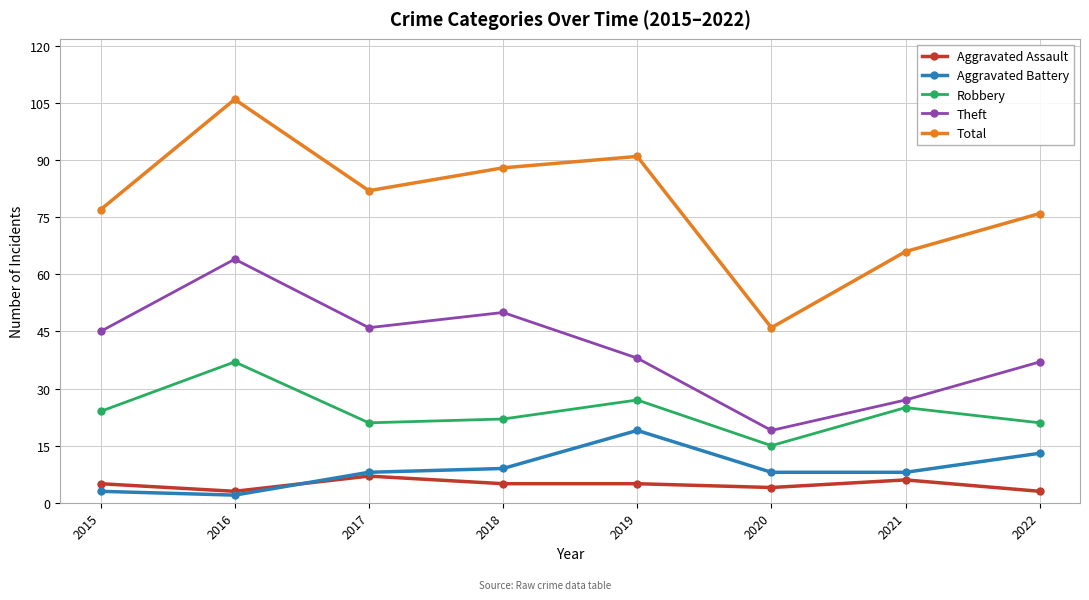

True or false: Aggravated Assault has more than 1 interior local peaks.

True